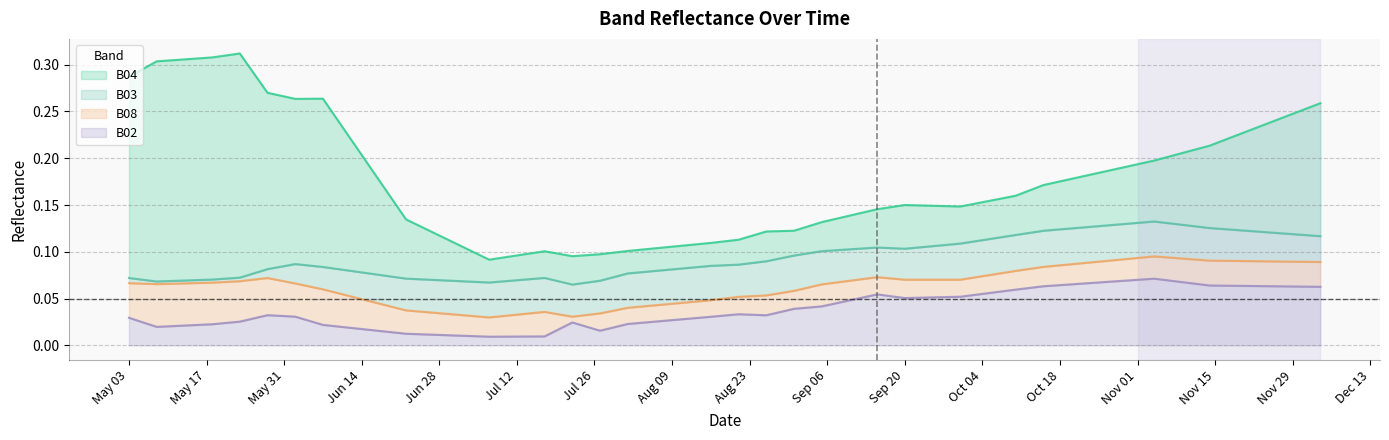

Does the chart have visible grid lines?

Yes